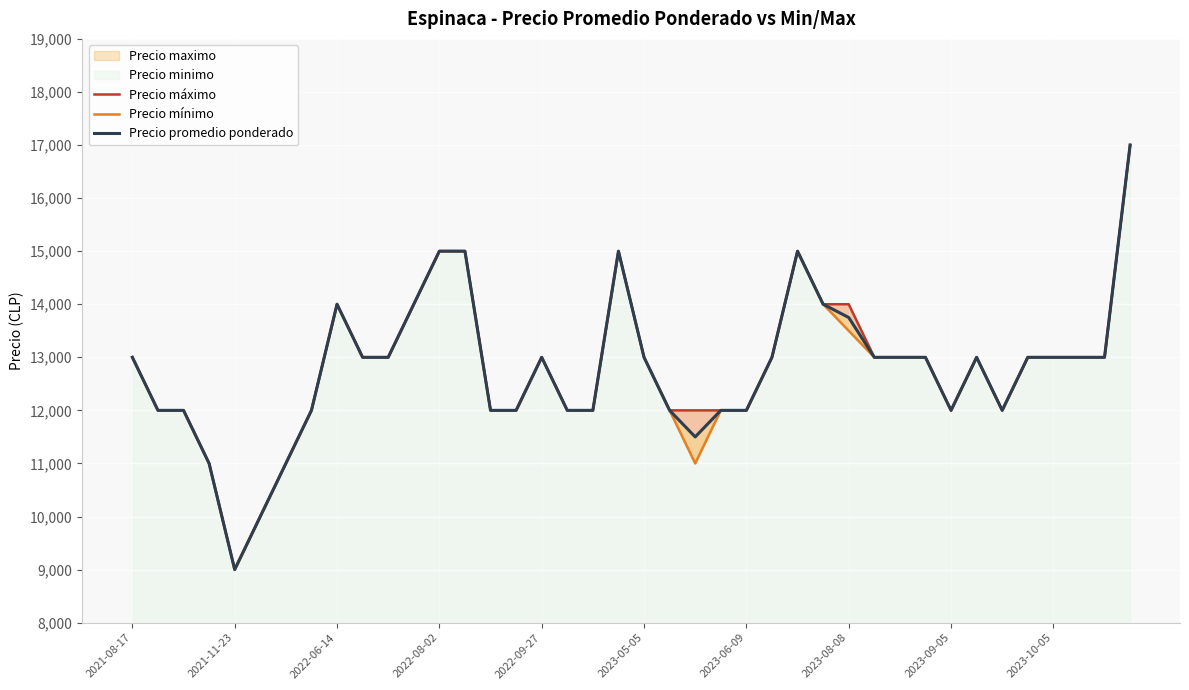

Rank the series at 2023-06-09 from lowest to highest value.

Precio máximo, Precio mínimo, Precio promedio ponderado